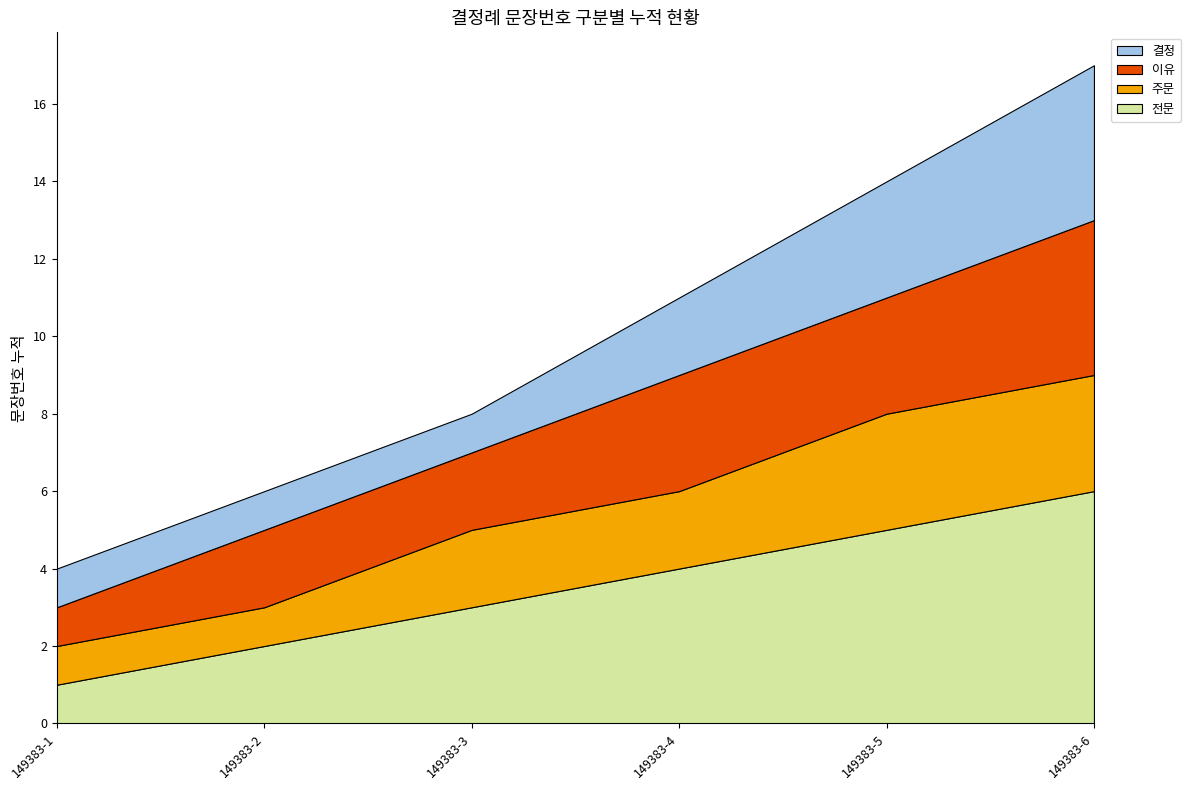

Reading left to right, what are all the values shown in this chart?

전문: 149383-1=1	149383-2=2	149383-3=3	149383-4=4	149383-5=5	149383-6=6
주문: 149383-1=1	149383-2=1	149383-3=2	149383-4=2	149383-5=3	149383-6=3
이유: 149383-1=1	149383-2=2	149383-3=2	149383-4=3	149383-5=3	149383-6=4
결정: 149383-1=1	149383-2=1	149383-3=1	149383-4=2	149383-5=3	149383-6=4